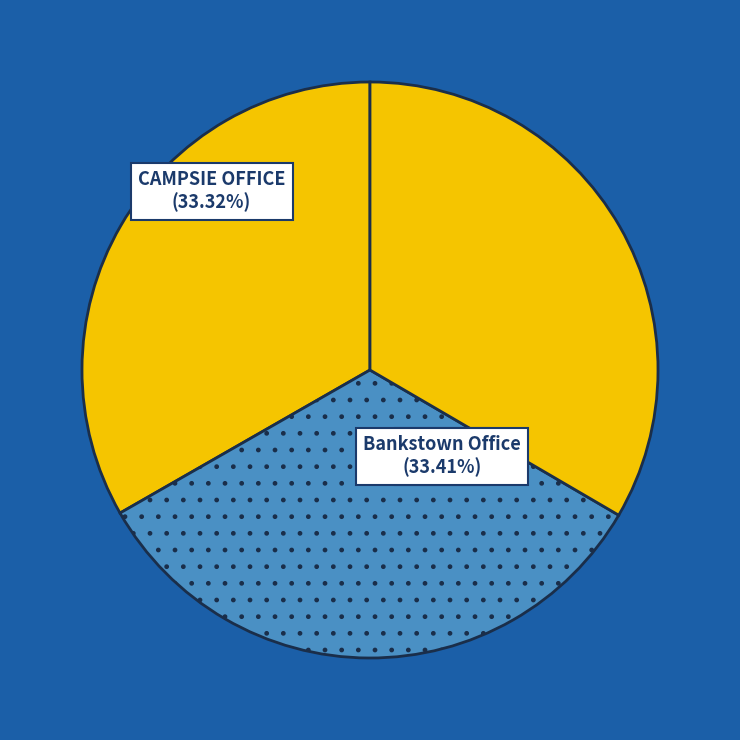

The Sydney slice represents 33% of the pie. True or false?

True